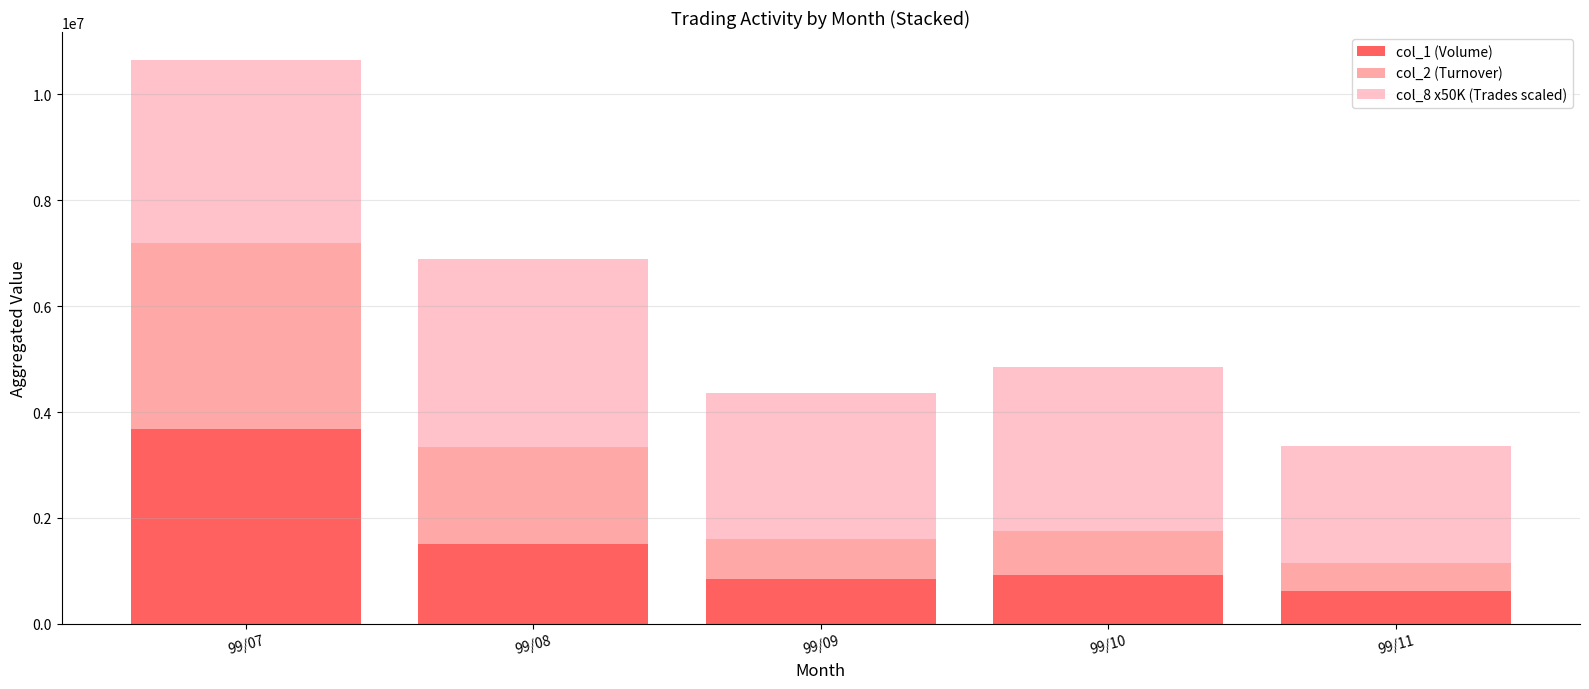

What is the maximum value for col_1 (Volume)?

3673000